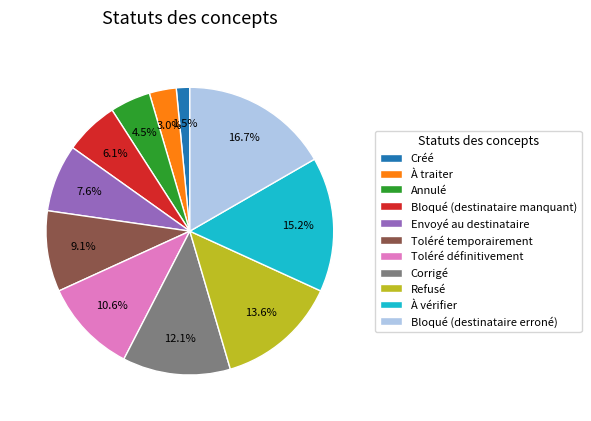

How many slices are in this pie chart?

11